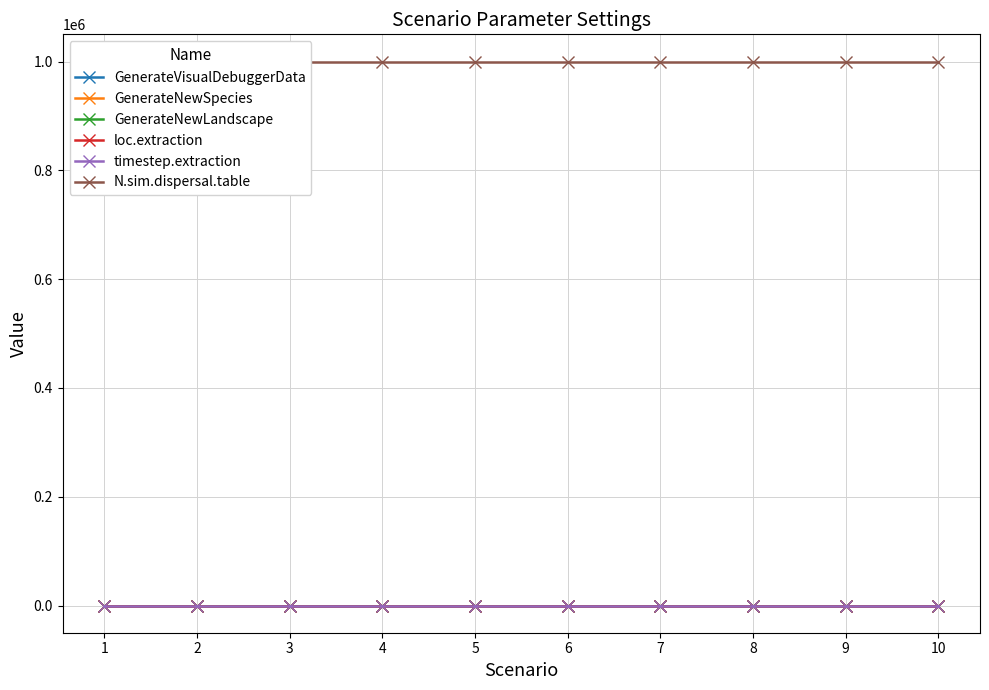

What is the maximum value shown in the chart?

1000000